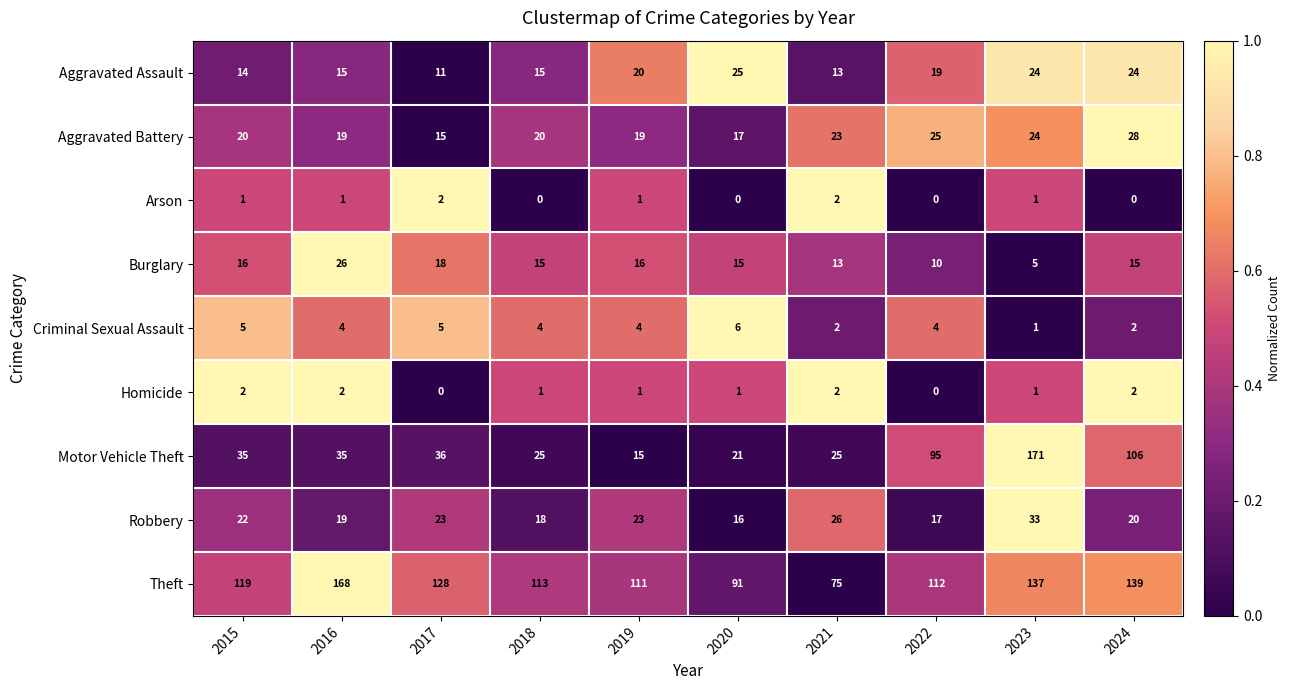

The Criminal Sexual Assault series shows 0 at 2024. True or false?

False